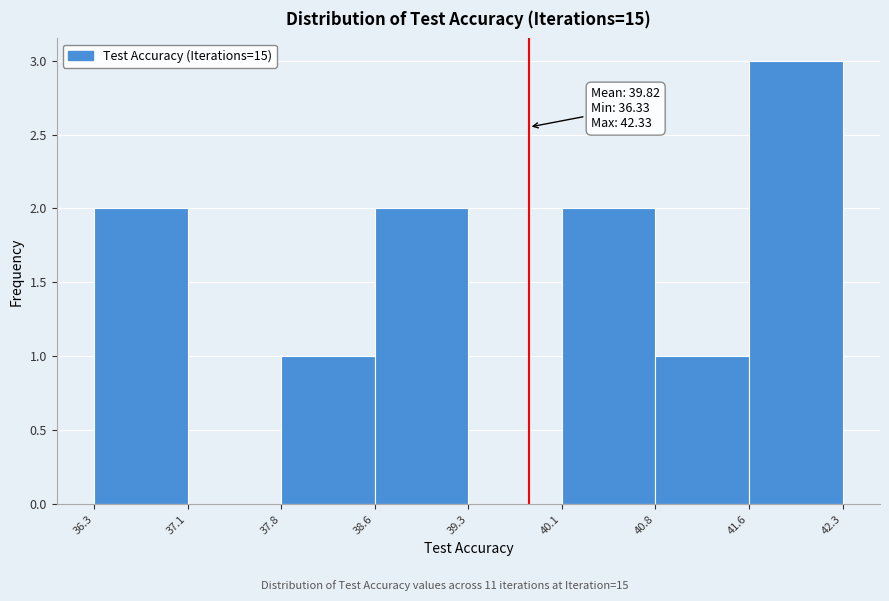

Which range on the x-axis has the tallest bar?

41.6 to 42.3